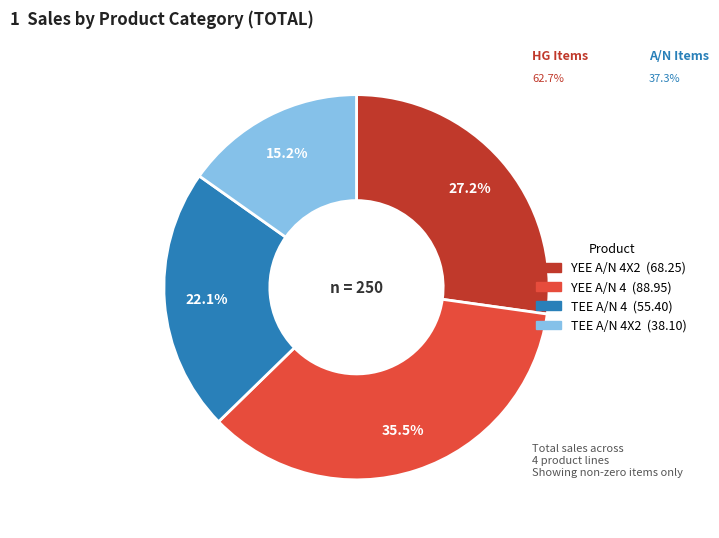

To the nearest percent, what is the average slice percentage?

25%